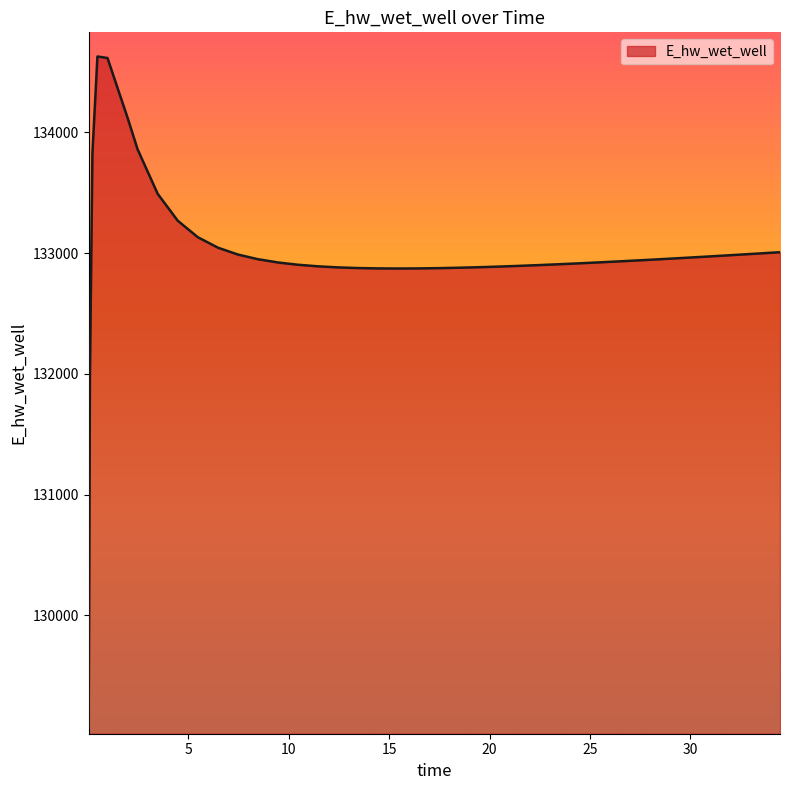

How many lines are shown in the chart?

1